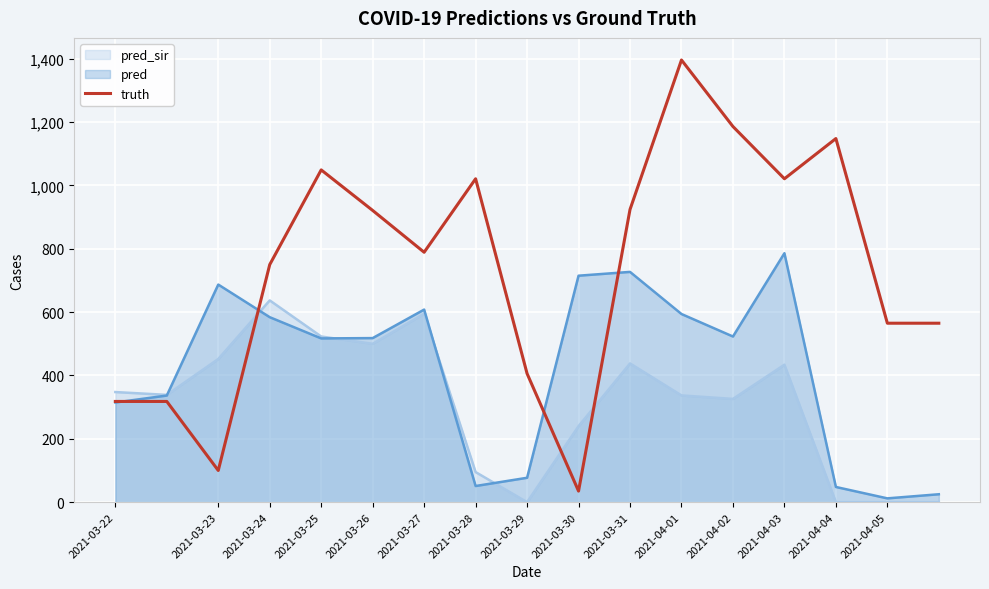

Which label corresponds to the largest value in the chart?

2021-04-01